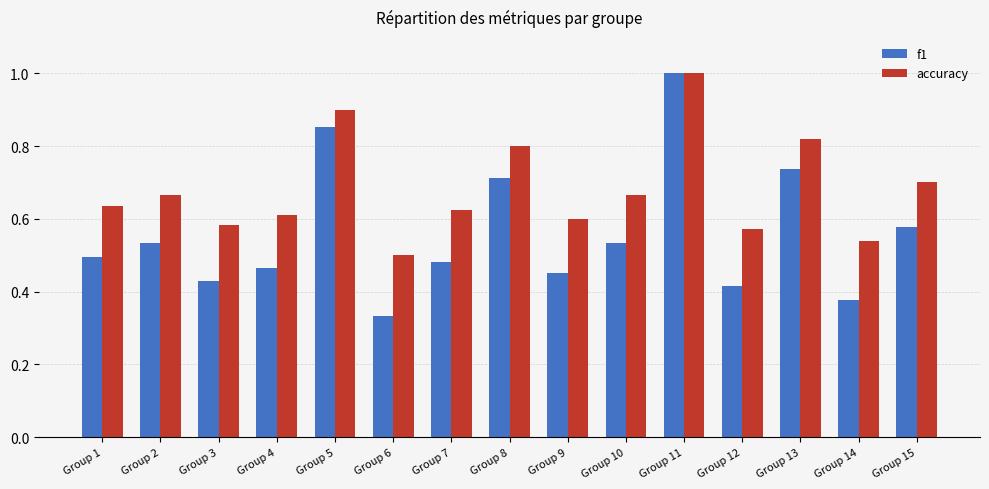

Count the number of categories in the chart.

15